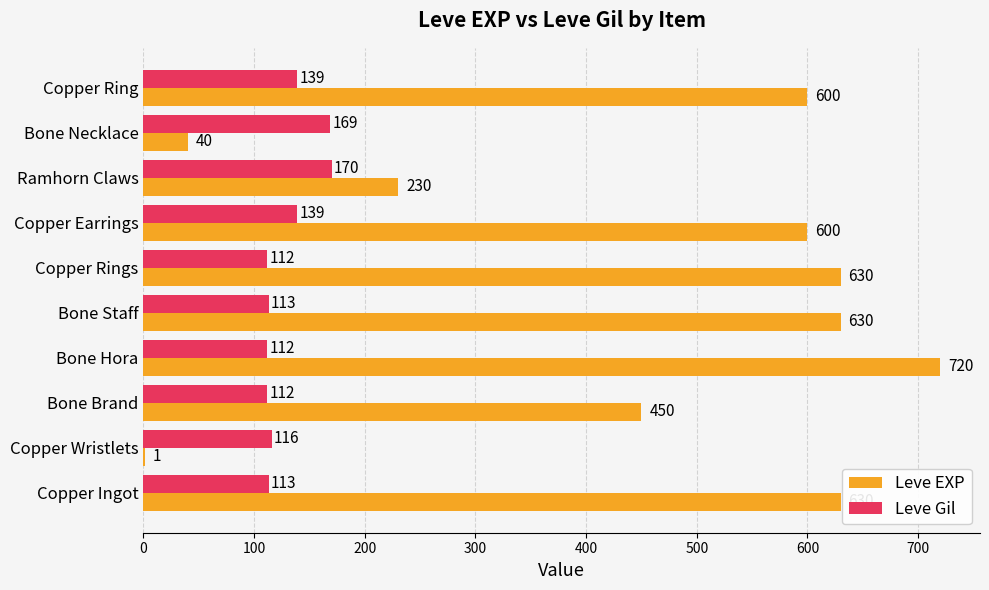

What is the sum of all Leve Gil values?

1295